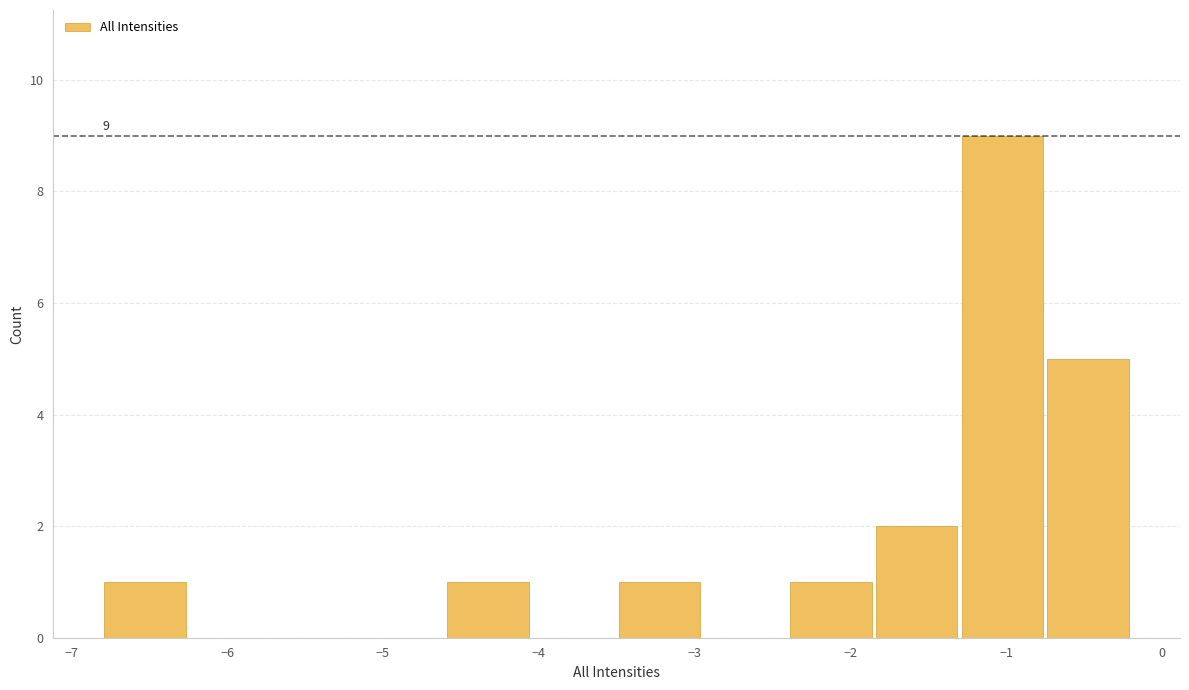

Which range on the x-axis has the tallest bar?

-1.30 to -0.75